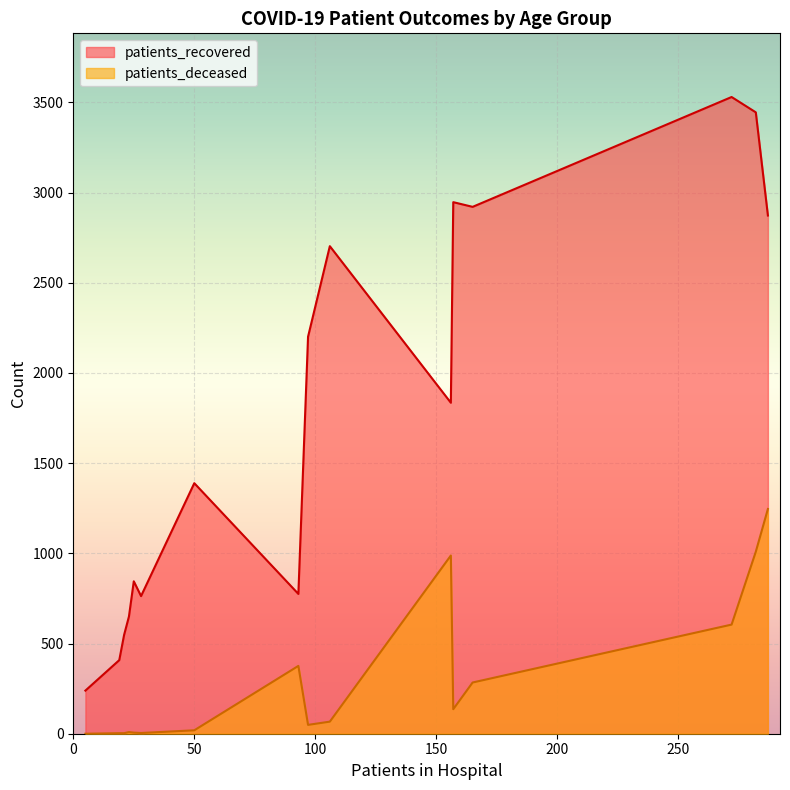

True or false: patients_deceased and patients_recovered cross at least once.

False